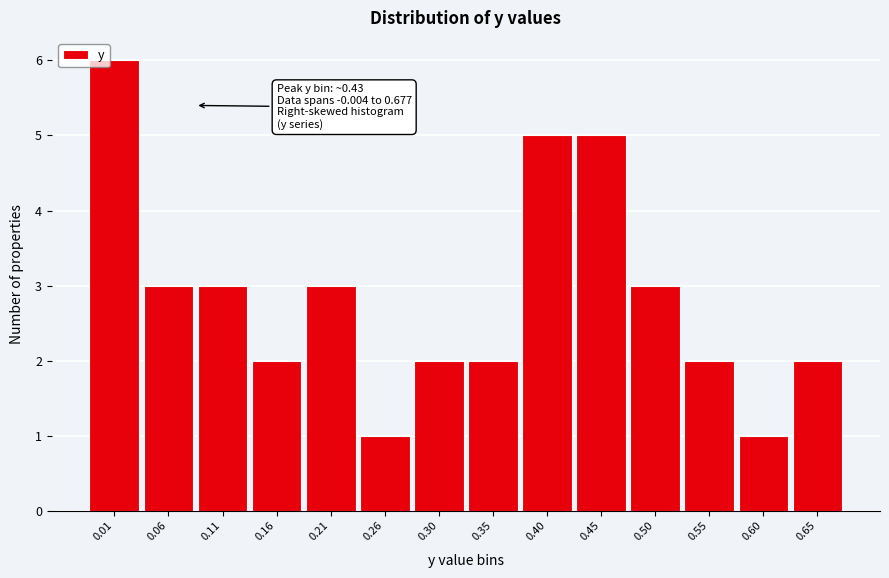

Which range on the x-axis has the tallest bar?

-0.020 to 0.030